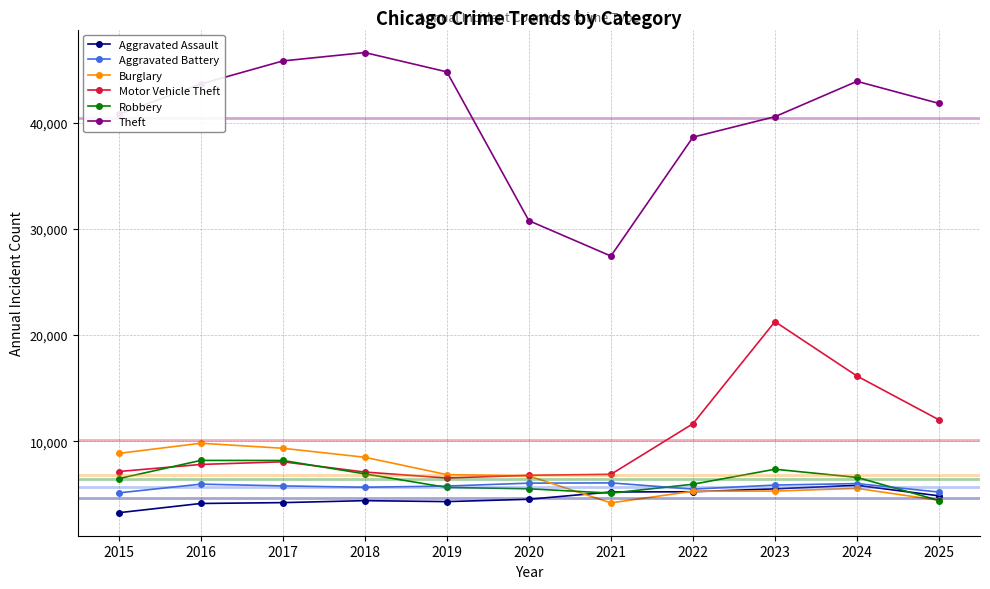

Which category has the highest value in the Burglary series?

2016